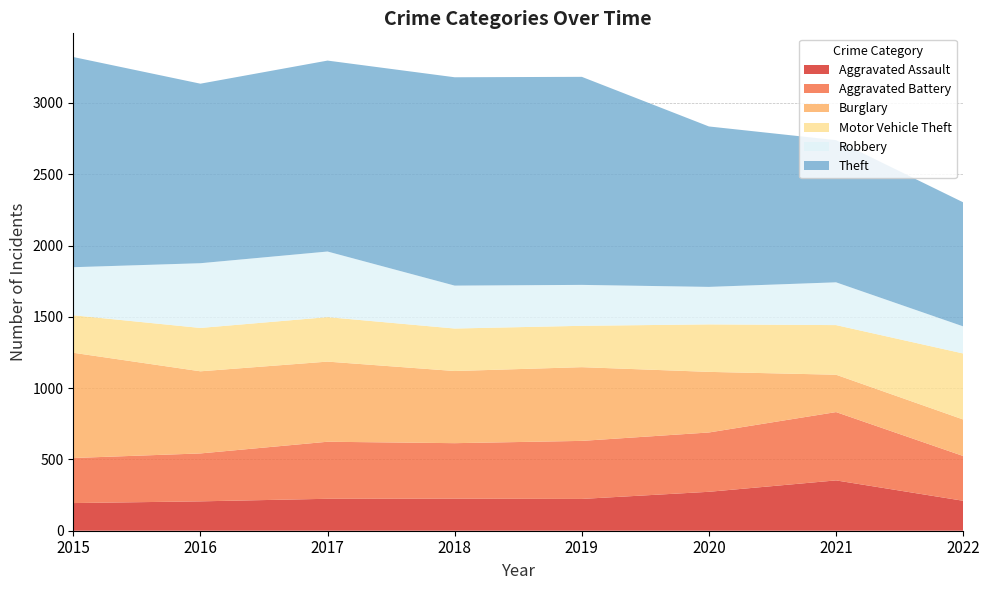

Reading right to left, what are all the values shown in this chart?

Aggravated Assault: 210	353	273	223	225	224	206	194
Aggravated Battery: 314	479	416	407	389	400	336	316
Burglary: 256	262	425	517	506	562	576	738
Motor Vehicle Theft: 463	348	333	290	298	312	304	263
Robbery: 190	300	263	287	301	460	454	337
Theft: 870	997	1125	1459	1461	1339	1259	1474